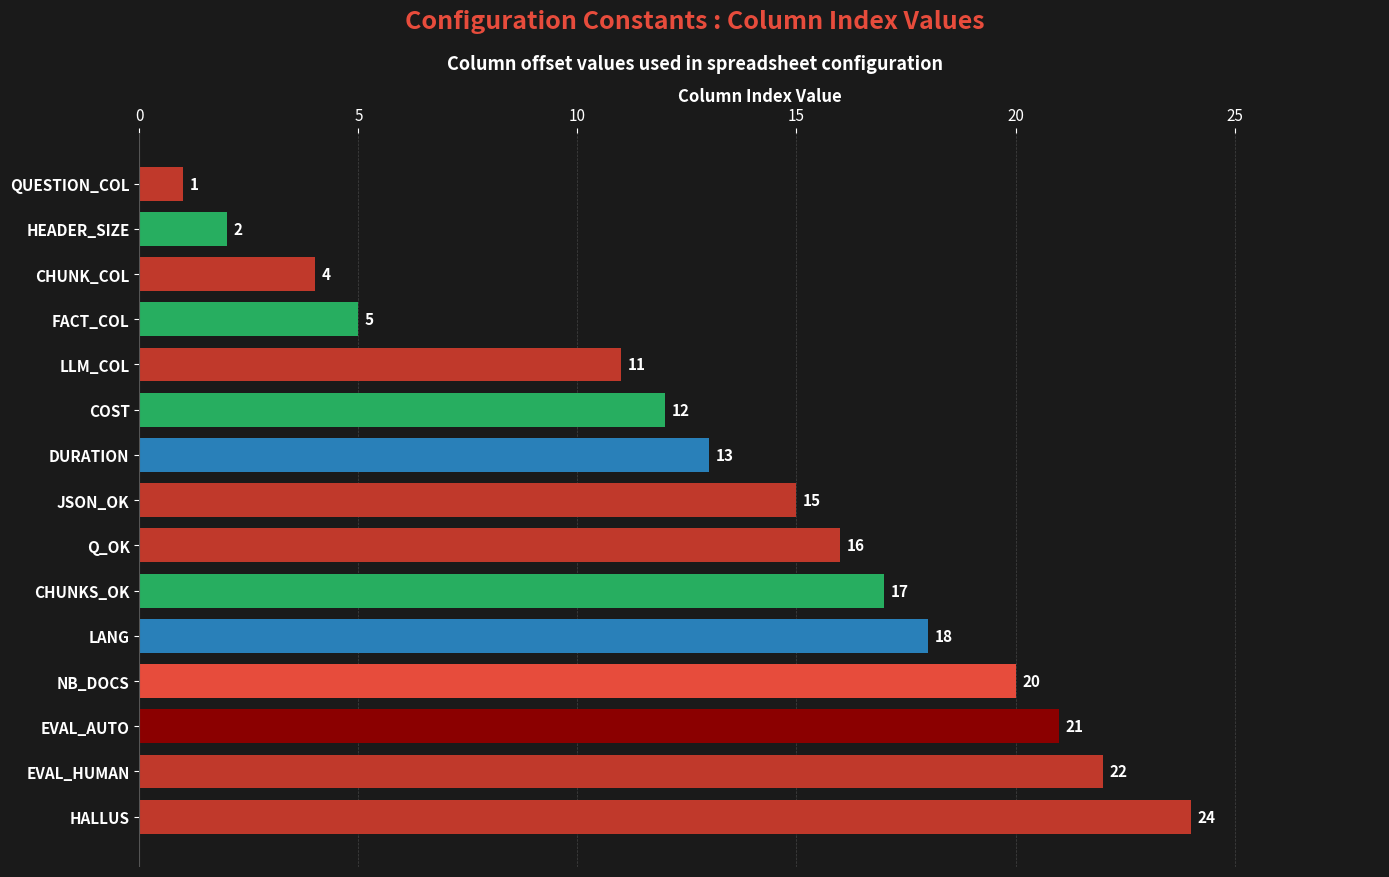

Is it true that the value at EVAL_HUMAN is 29?

False